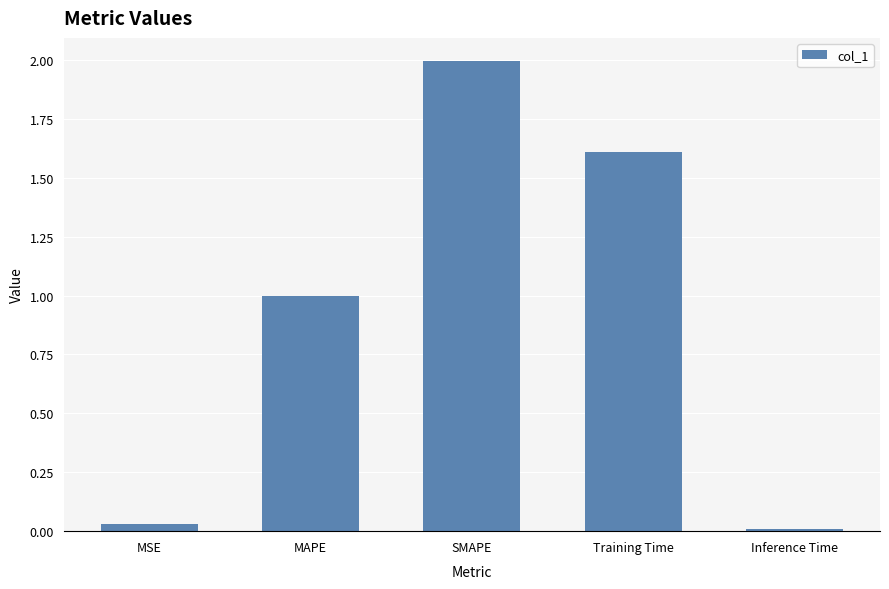

What is the average value?

0.9